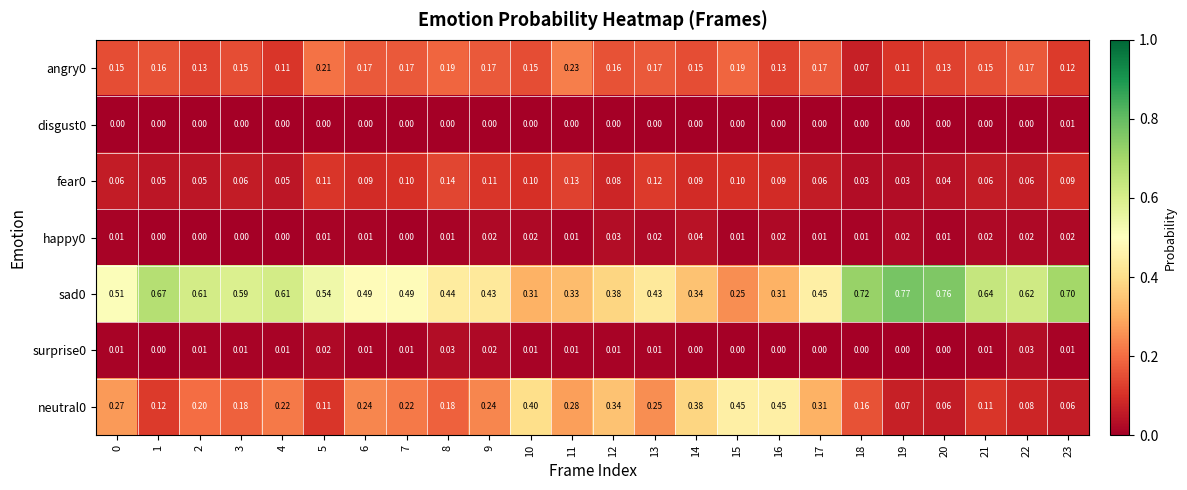

Is the value of neutral0 at 21 greater than the value of sad0 at 5?

No